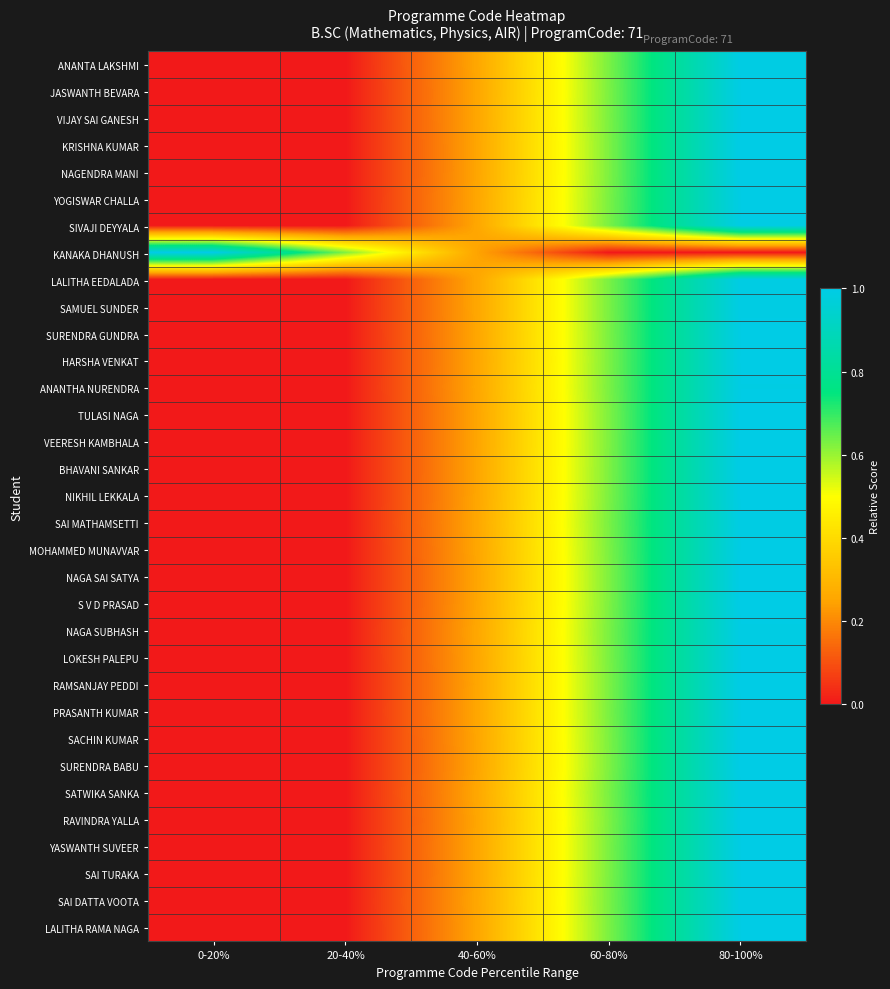

Reading left to right, transcribe all the data shown in this chart.

ANANTA LAKSHMI: 0-20%=0.0	20-40%=0.0	40-60%=0.3	60-80%=0.6	80-100%=1.0
JASWANTH BEVARA: 0-20%=0.0	20-40%=0.0	40-60%=0.3	60-80%=0.6	80-100%=1.0
VIJAY SAI GANESH: 0-20%=0.0	20-40%=0.0	40-60%=0.3	60-80%=0.6	80-100%=1.0
KRISHNA KUMAR: 0-20%=0.0	20-40%=0.0	40-60%=0.3	60-80%=0.6	80-100%=1.0
NAGENDRA MANI: 0-20%=0.0	20-40%=0.0	40-60%=0.3	60-80%=0.6	80-100%=1.0
YOGISWAR CHALLA: 0-20%=0.0	20-40%=0.0	40-60%=0.3	60-80%=0.6	80-100%=1.0
SIVAJI DEYYALA: 0-20%=0.0	20-40%=0.0	40-60%=0.3	60-80%=0.6	80-100%=1.0
KANAKA DHANUSH: 0-20%=1.0	20-40%=0.6	40-60%=0.2	60-80%=0.0	80-100%=0.0
LALITHA EEDALADA: 0-20%=0.0	20-40%=0.0	40-60%=0.3	60-80%=0.6	80-100%=1.0
SAMUEL SUNDER: 0-20%=0.0	20-40%=0.0	40-60%=0.3	60-80%=0.6	80-100%=1.0
SURENDRA GUNDRA: 0-20%=0.0	20-40%=0.0	40-60%=0.3	60-80%=0.6	80-100%=1.0
HARSHA VENKAT: 0-20%=0.0	20-40%=0.0	40-60%=0.3	60-80%=0.6	80-100%=1.0
ANANTHA NURENDRA: 0-20%=0.0	20-40%=0.0	40-60%=0.3	60-80%=0.6	80-100%=1.0
TULASI NAGA: 0-20%=0.0	20-40%=0.0	40-60%=0.3	60-80%=0.6	80-100%=1.0
VEERESH KAMBHALA: 0-20%=0.0	20-40%=0.0	40-60%=0.3	60-80%=0.6	80-100%=1.0
BHAVANI SANKAR: 0-20%=0.0	20-40%=0.0	40-60%=0.3	60-80%=0.6	80-100%=1.0
NIKHIL LEKKALA: 0-20%=0.0	20-40%=0.0	40-60%=0.3	60-80%=0.6	80-100%=1.0
SAI MATHAMSETTI: 0-20%=0.0	20-40%=0.0	40-60%=0.3	60-80%=0.6	80-100%=1.0
MOHAMMED MUNAVVAR: 0-20%=0.0	20-40%=0.0	40-60%=0.3	60-80%=0.6	80-100%=1.0
NAGA SAI SATYA: 0-20%=0.0	20-40%=0.0	40-60%=0.3	60-80%=0.6	80-100%=1.0
S V D PRASAD: 0-20%=0.0	20-40%=0.0	40-60%=0.3	60-80%=0.6	80-100%=1.0
NAGA SUBHASH: 0-20%=0.0	20-40%=0.0	40-60%=0.3	60-80%=0.6	80-100%=1.0
LOKESH PALEPU: 0-20%=0.0	20-40%=0.0	40-60%=0.3	60-80%=0.6	80-100%=1.0
RAMSANJAY PEDDI: 0-20%=0.0	20-40%=0.0	40-60%=0.3	60-80%=0.6	80-100%=1.0
PRASANTH KUMAR: 0-20%=0.0	20-40%=0.0	40-60%=0.3	60-80%=0.6	80-100%=1.0
SACHIN KUMAR: 0-20%=0.0	20-40%=0.0	40-60%=0.3	60-80%=0.6	80-100%=1.0
SURENDRA BABU: 0-20%=0.0	20-40%=0.0	40-60%=0.3	60-80%=0.6	80-100%=1.0
SATWIKA SANKA: 0-20%=0.0	20-40%=0.0	40-60%=0.3	60-80%=0.6	80-100%=1.0
RAVINDRA YALLA: 0-20%=0.0	20-40%=0.0	40-60%=0.3	60-80%=0.6	80-100%=1.0
YASWANTH SUVEER: 0-20%=0.0	20-40%=0.0	40-60%=0.3	60-80%=0.6	80-100%=1.0
SAI TURAKA: 0-20%=0.0	20-40%=0.0	40-60%=0.3	60-80%=0.6	80-100%=1.0
SAI DATTA VOOTA: 0-20%=0.0	20-40%=0.0	40-60%=0.3	60-80%=0.6	80-100%=1.0
LALITHA RAMA NAGA: 0-20%=0.0	20-40%=0.0	40-60%=0.3	60-80%=0.6	80-100%=1.0